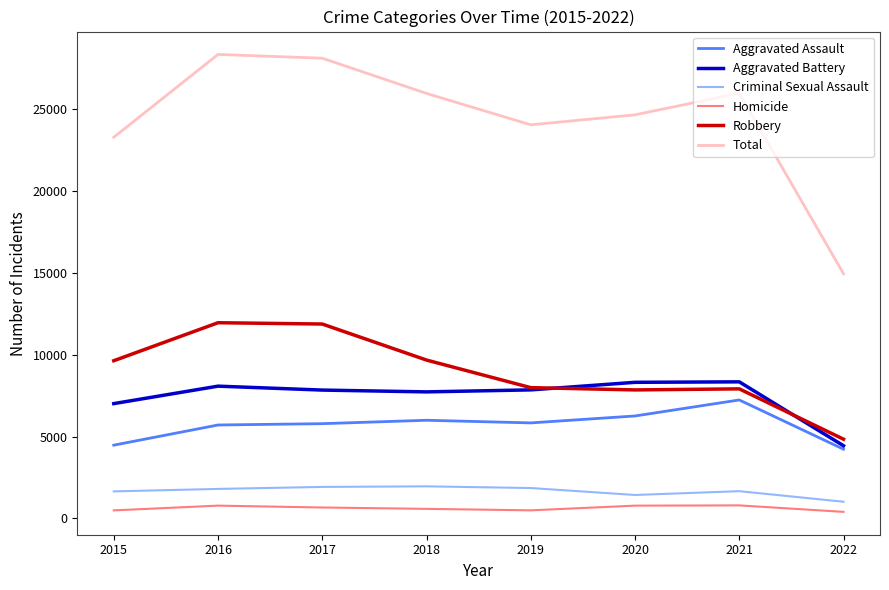

Where does the Total series first go above 25968?

2016